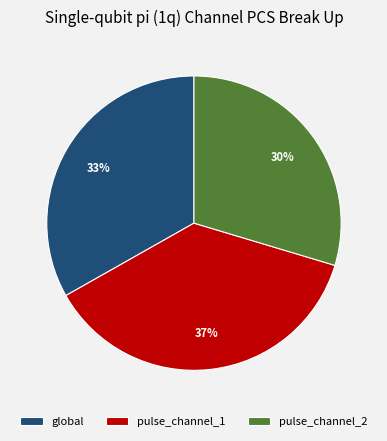

The global slice represents 33% of the pie. True or false?

True